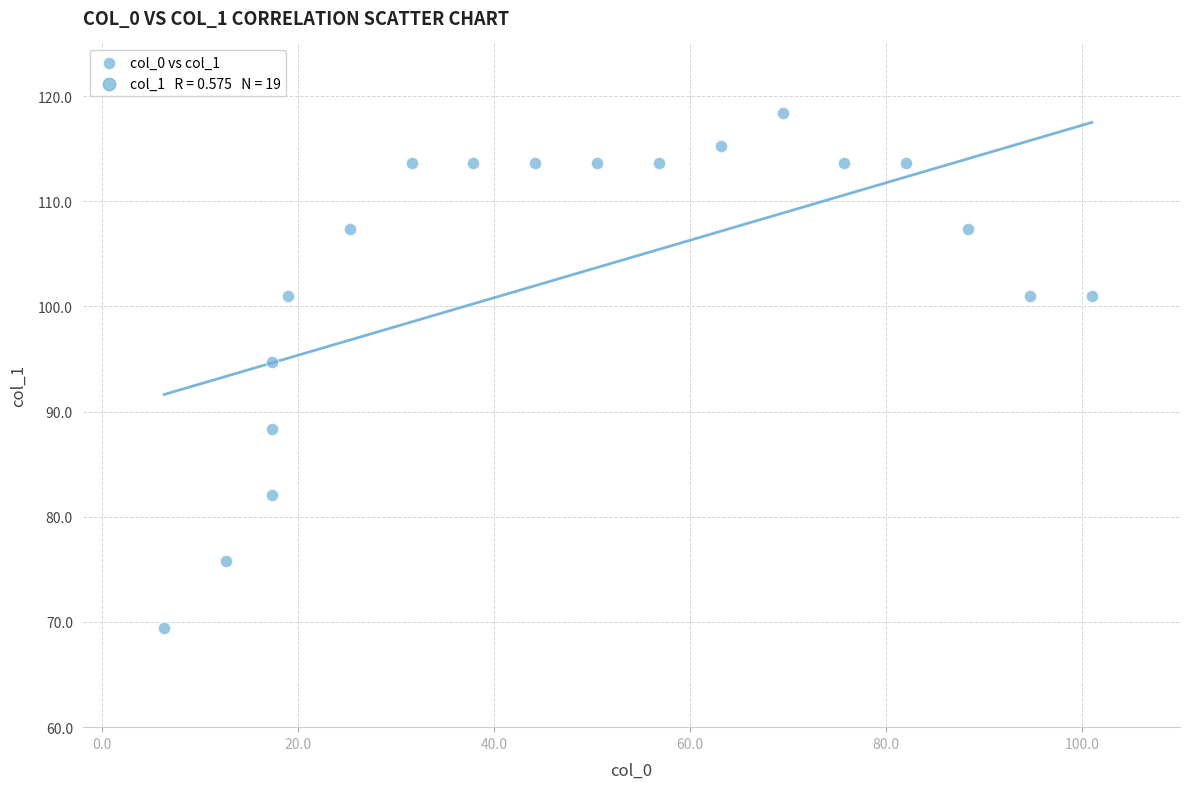

What Y value in the scatter plot is closest to 93?

94.7